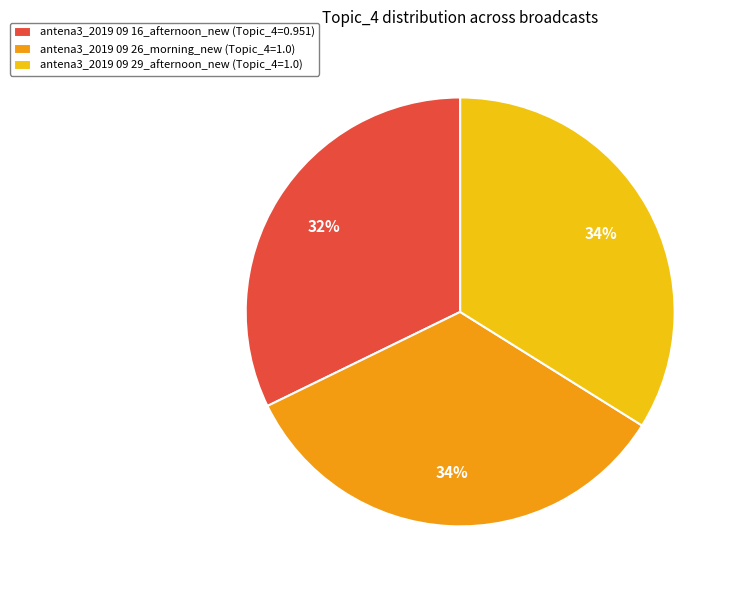

To the nearest percent, what is the average slice percentage?

33%